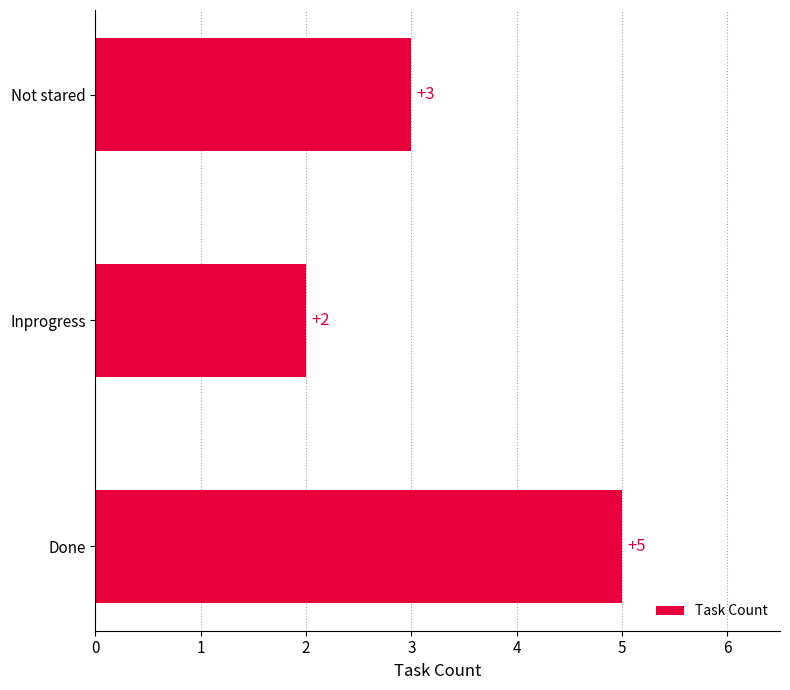

Reading bottom to top, what are all the values shown in this chart?

Done=5	Inprogress=2	Not stared=3